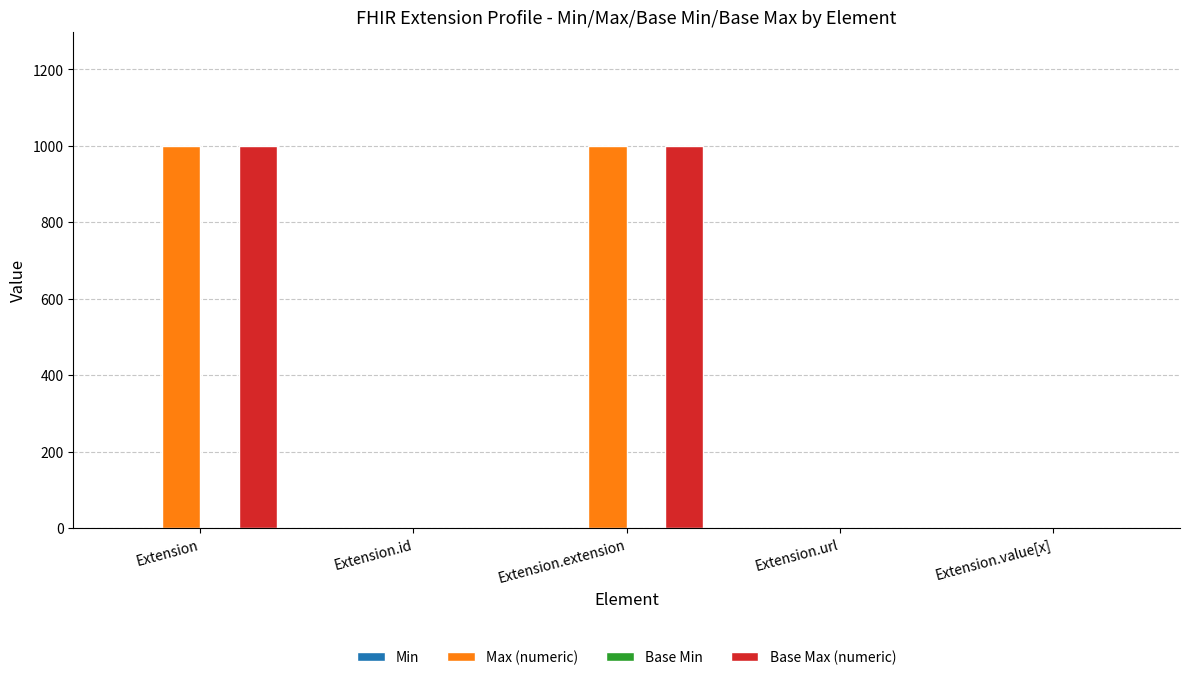

The value of Max (numeric) at Extension is 325. True or false?

False